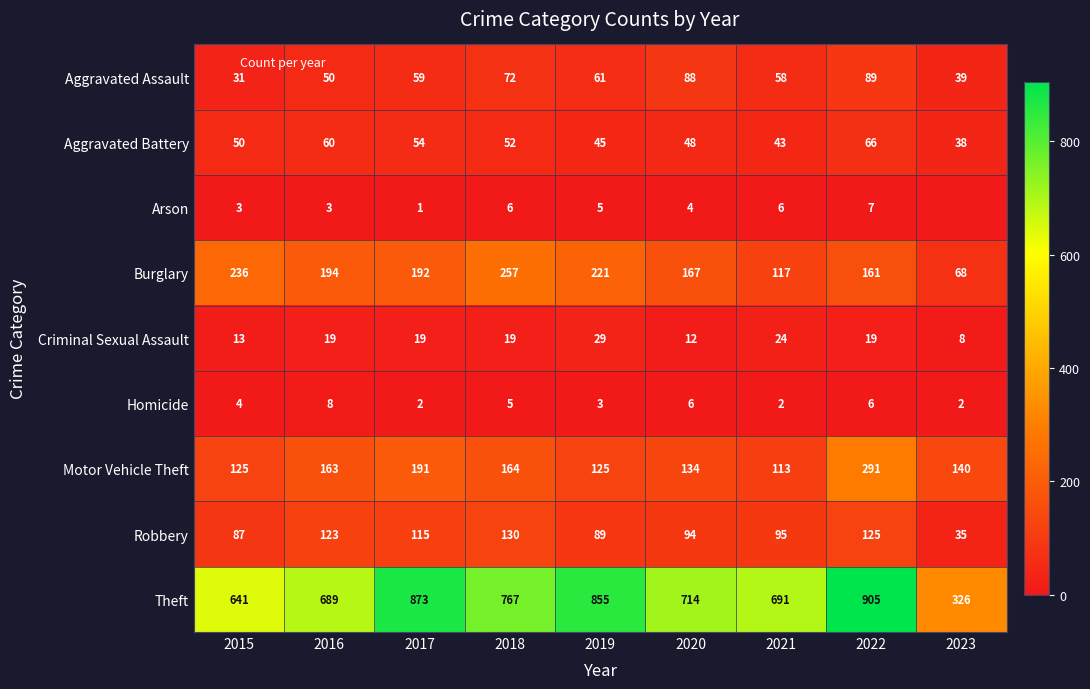

What is the approximate value of Homicide at 2015?

4